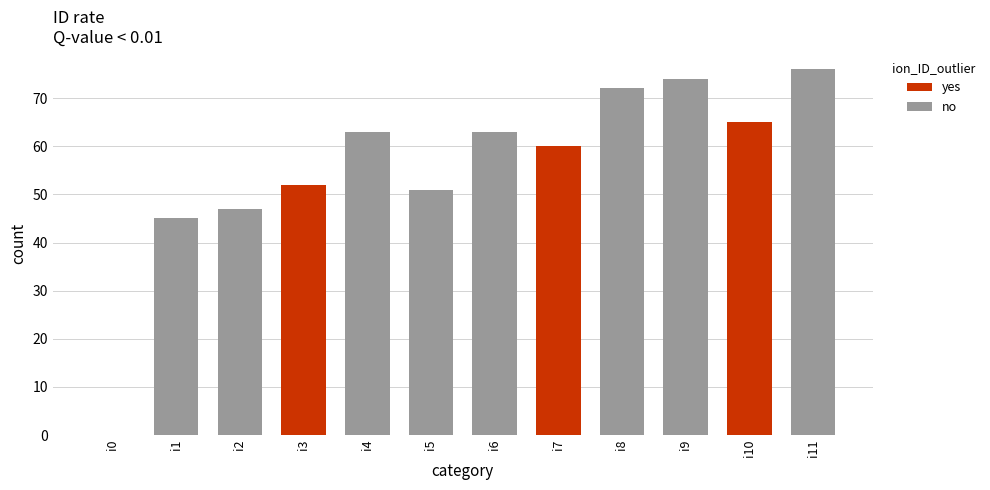

Reading right to left, list all the values displayed in this chart.

76	65	74	72	60	63	51	63	52	47	45	0